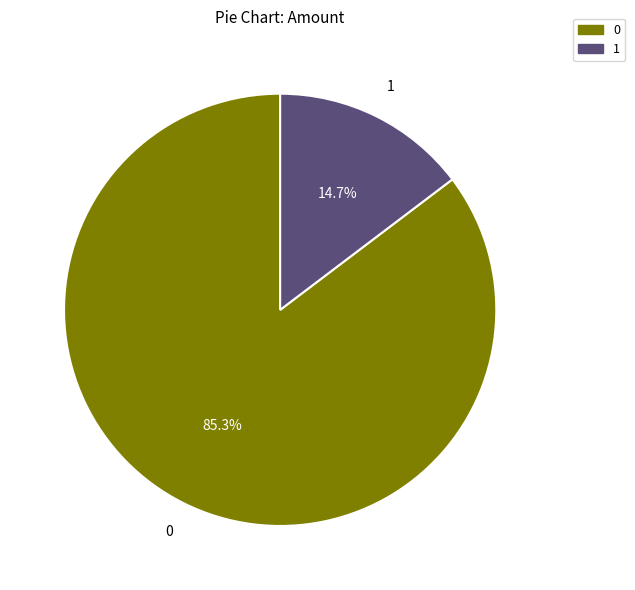

How many segments does this pie chart have?

2